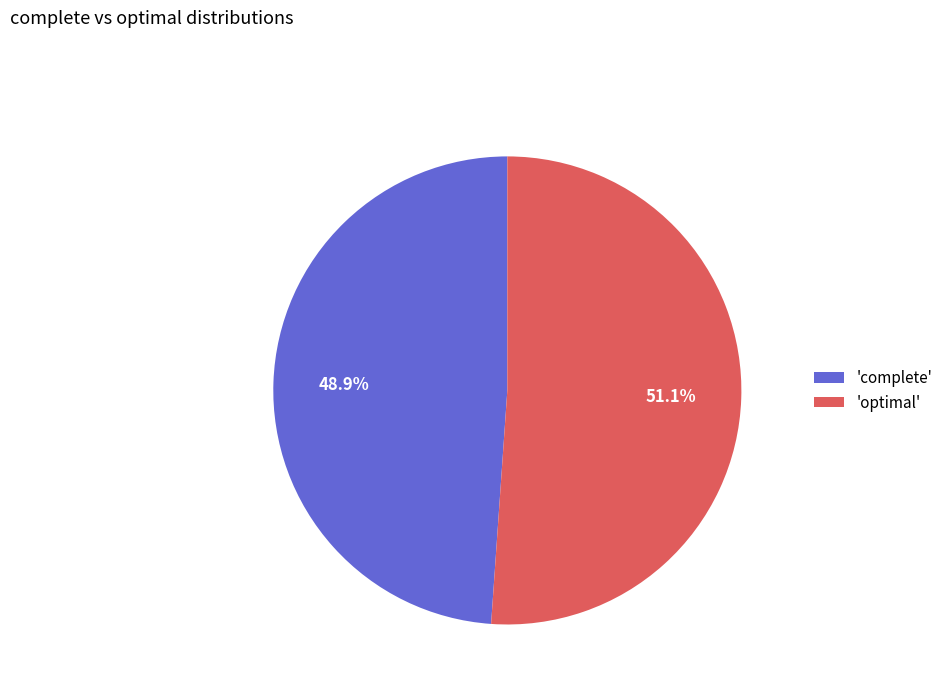

What is the total percentage of 'optimal' and 'complete'?

100.0%